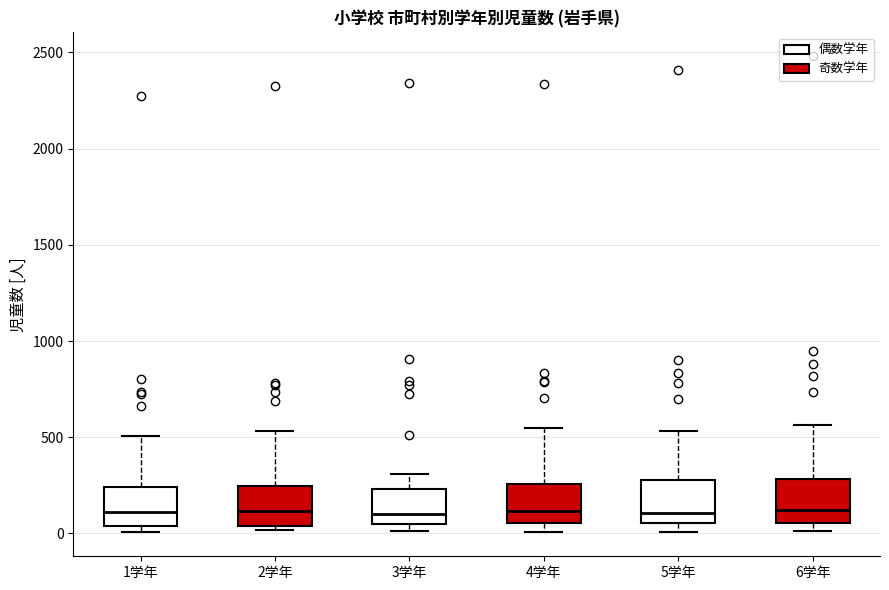

Where is the lower edge of the box for 1学年 on the y-axis? The values are not printed on the chart, so give them approximately, as read against the axis.

50